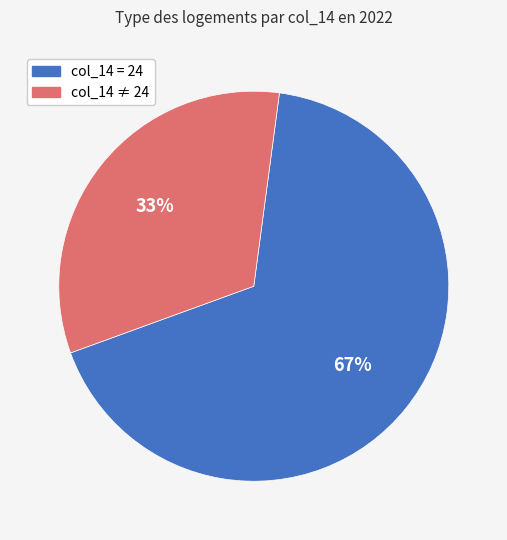

Which has a higher value, col_14 = 24 or col_14 ≠ 24?

col_14 = 24